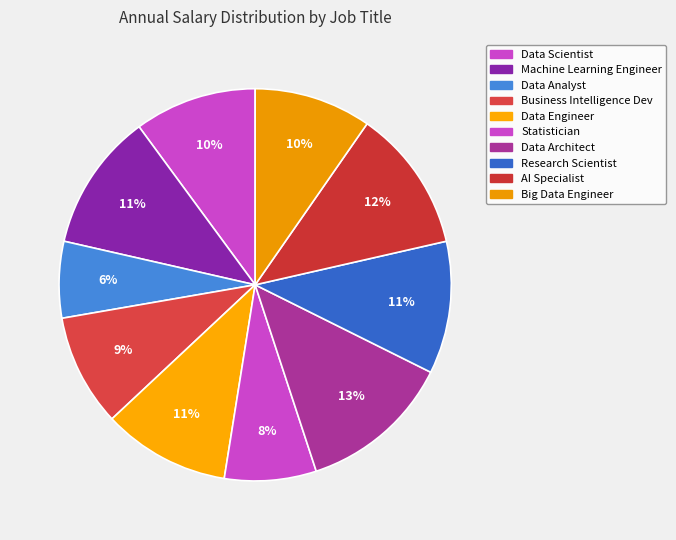

Which category has the smallest portion of the pie?

Data Analyst